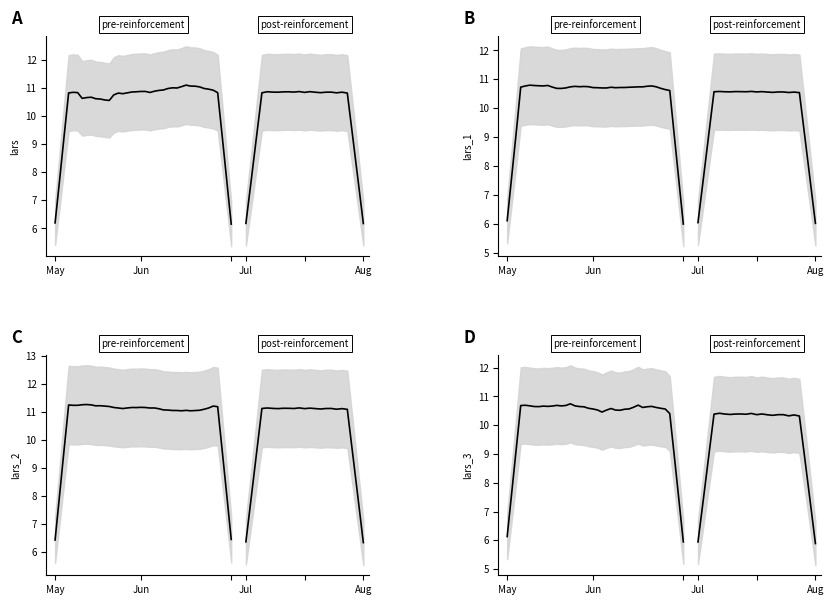

Count the number of categories in the chart.

23